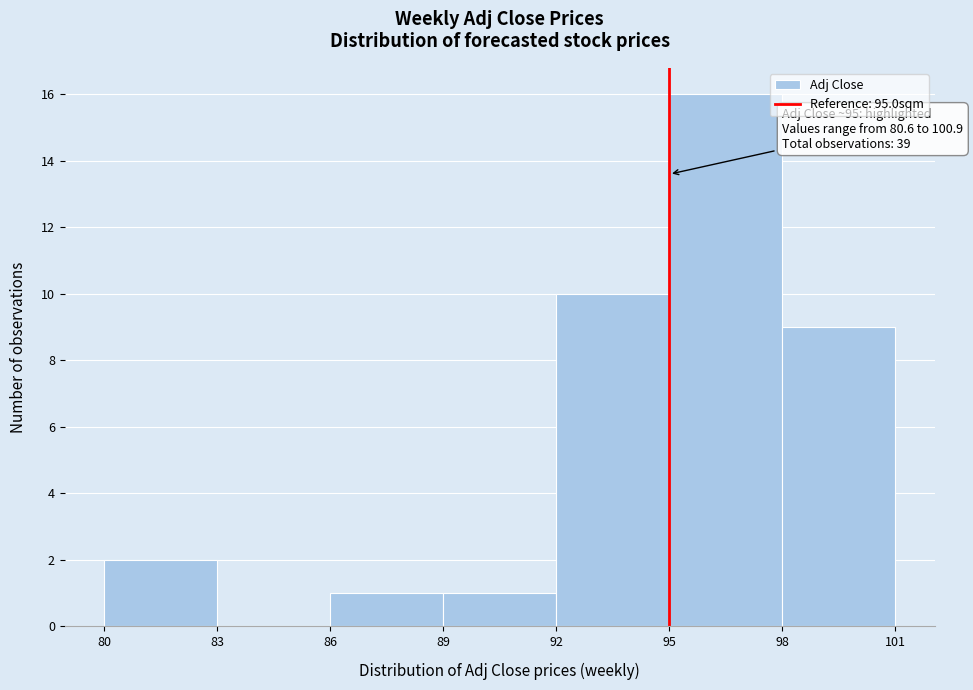

Over which range of the x-axis is the bar tallest?

95 to 98